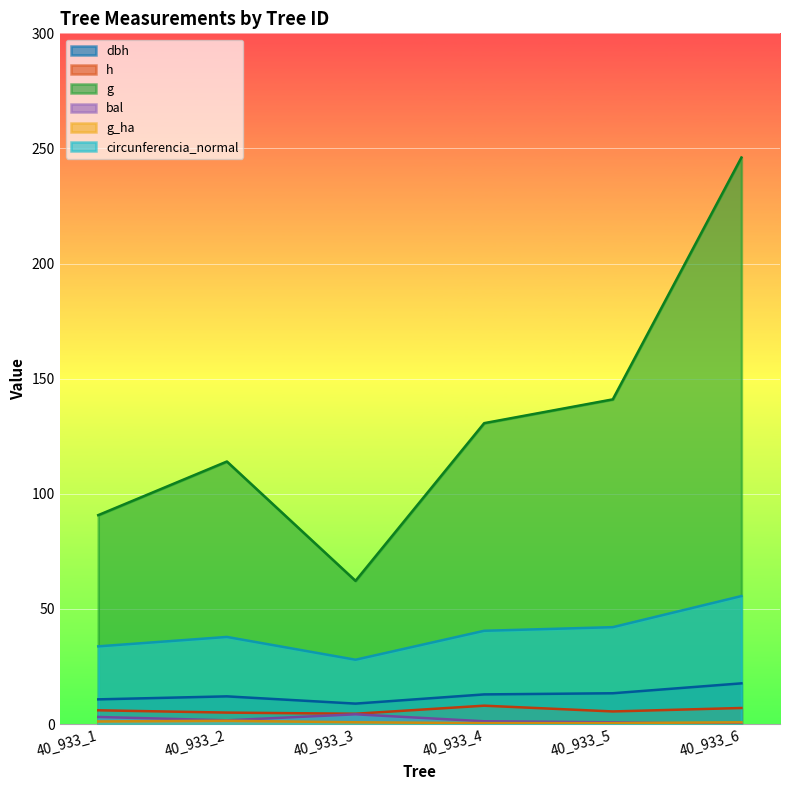

True or false: bal has more than 2 points higher than both neighbors.

False